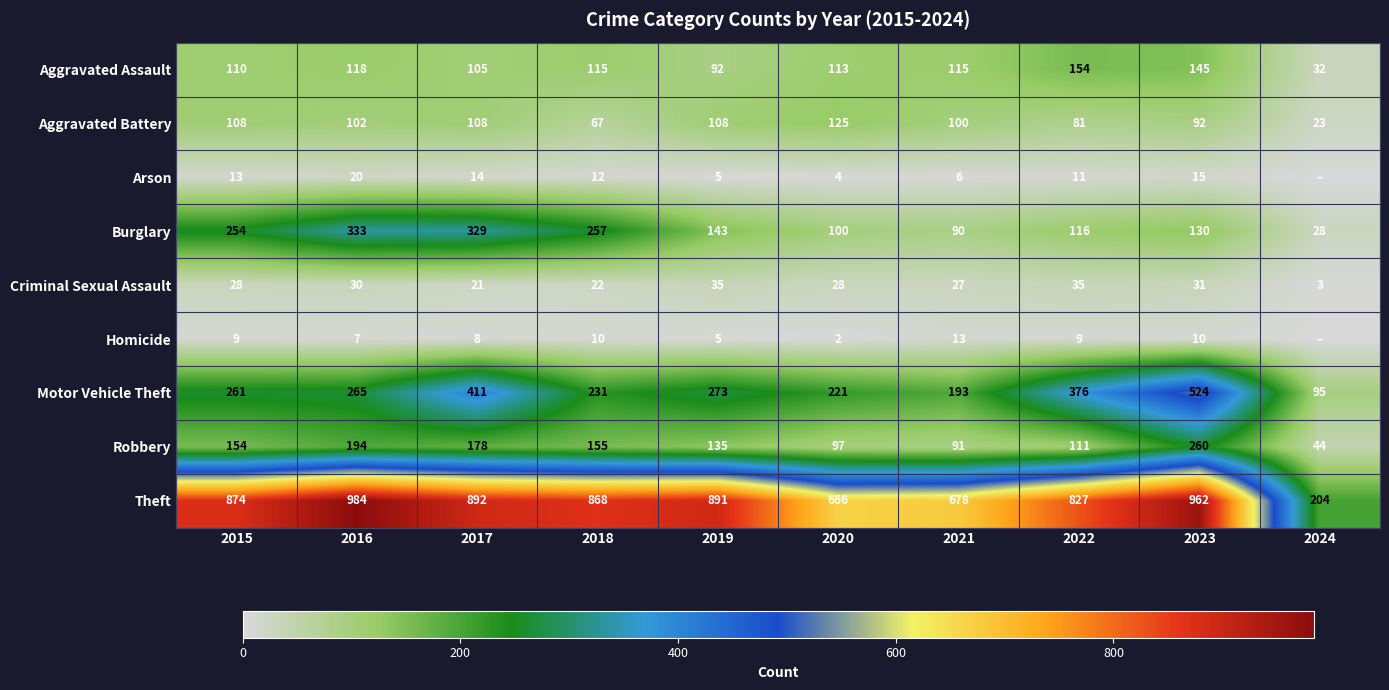

What is the total value across all series at 2017?

2066